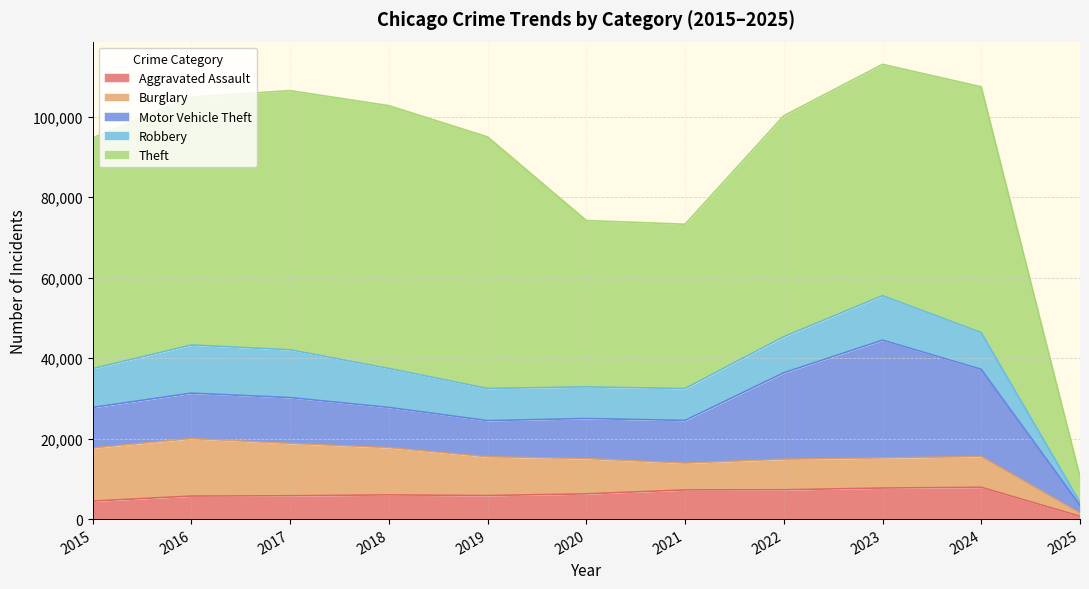

List the series in order of their peak value, lowest first.

Aggravated Assault, Robbery, Burglary, Motor Vehicle Theft, Theft